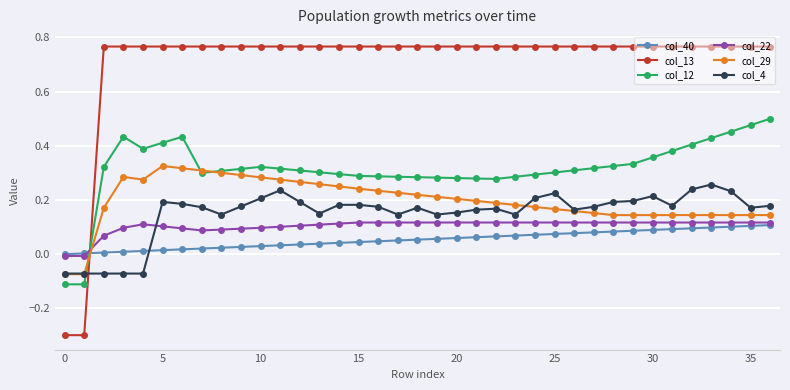

What are all the series names shown in the legend?

col_40, col_13, col_12, col_22, col_29, col_4